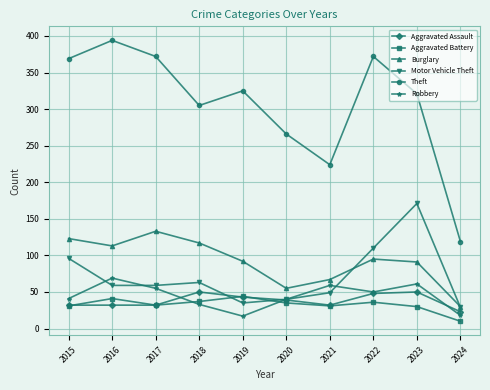

How many data points does each series have?

10